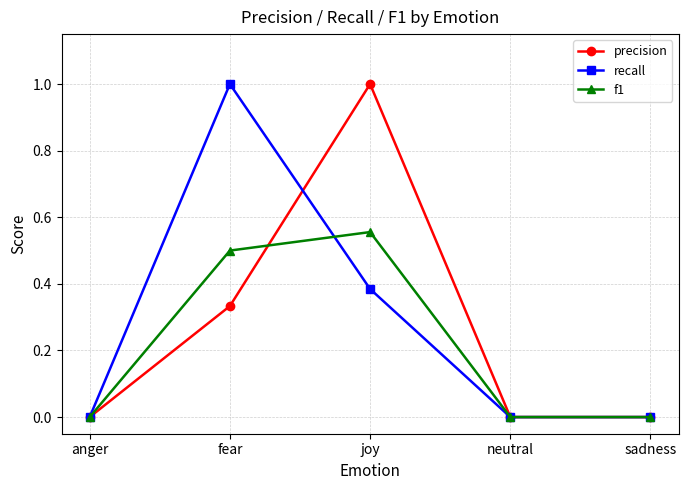

At which category does recall reach its first local peak?

fear